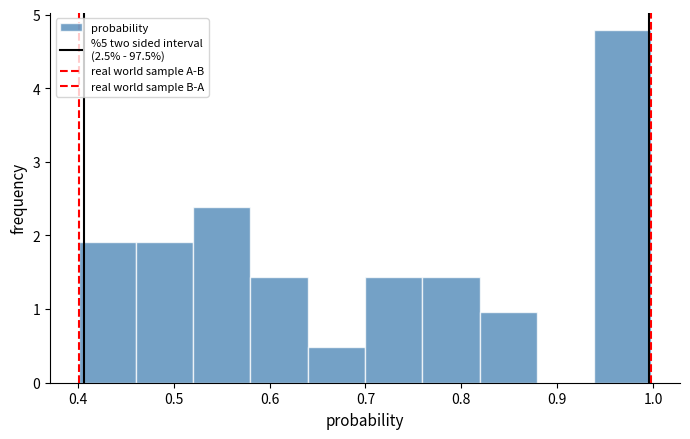

What is the height of the bar covering 0.94 to 1.00 on the x-axis? Neither the bar edges nor the heights are printed on the chart, so give them approximately, as read against the axes.

4.8